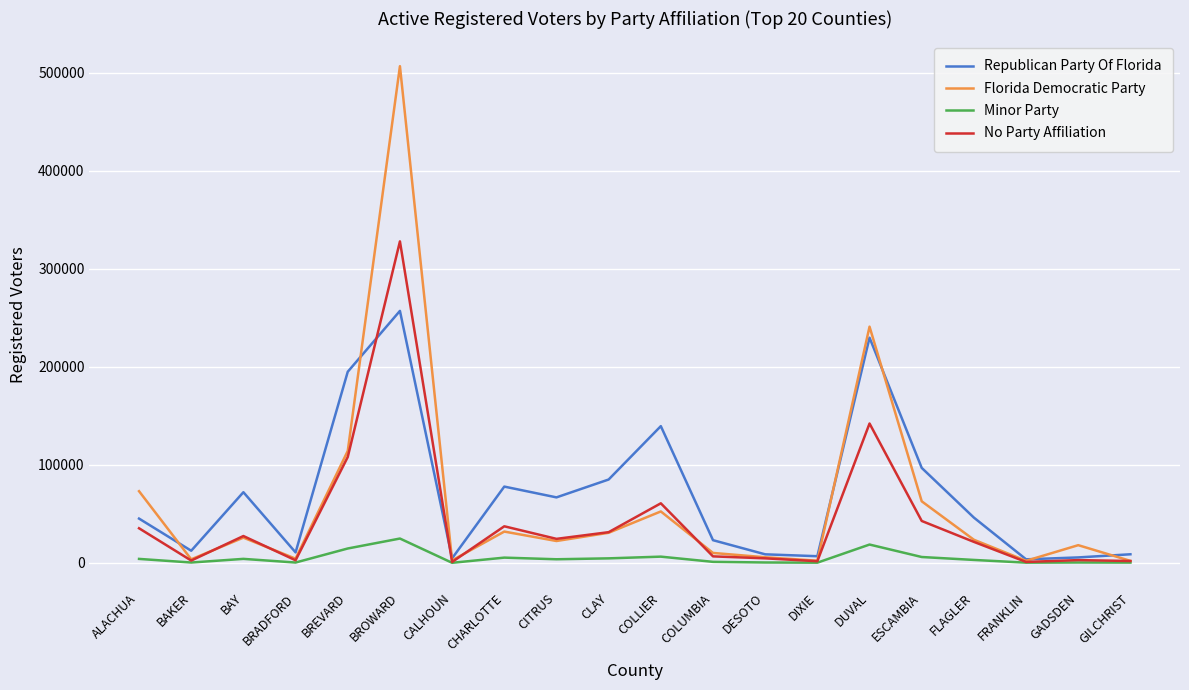

Is it true that No Party Affiliation equals 150326 at BREVARD?

False